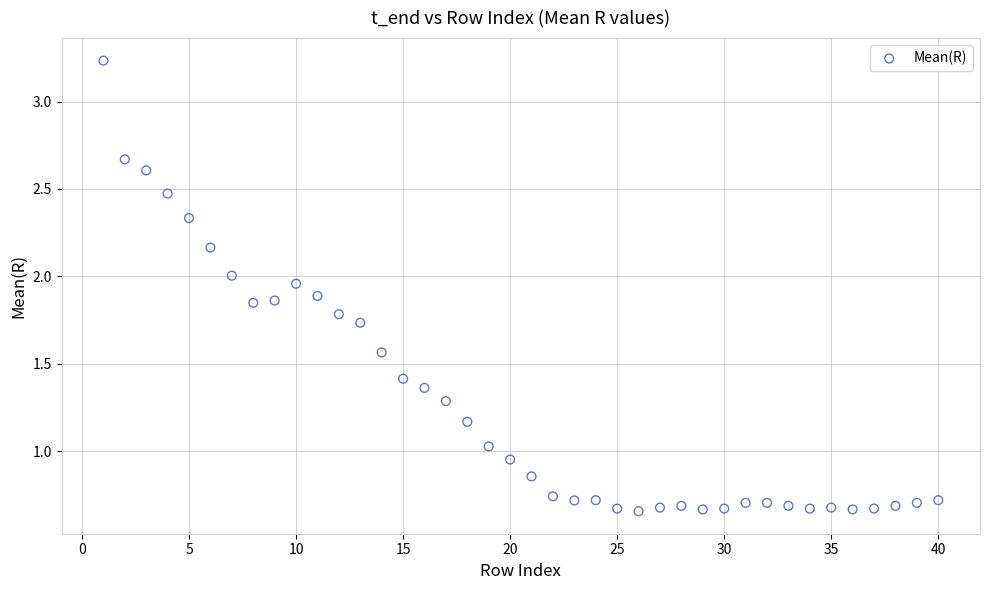

What is the range of Y values (max minus min)?

2.6